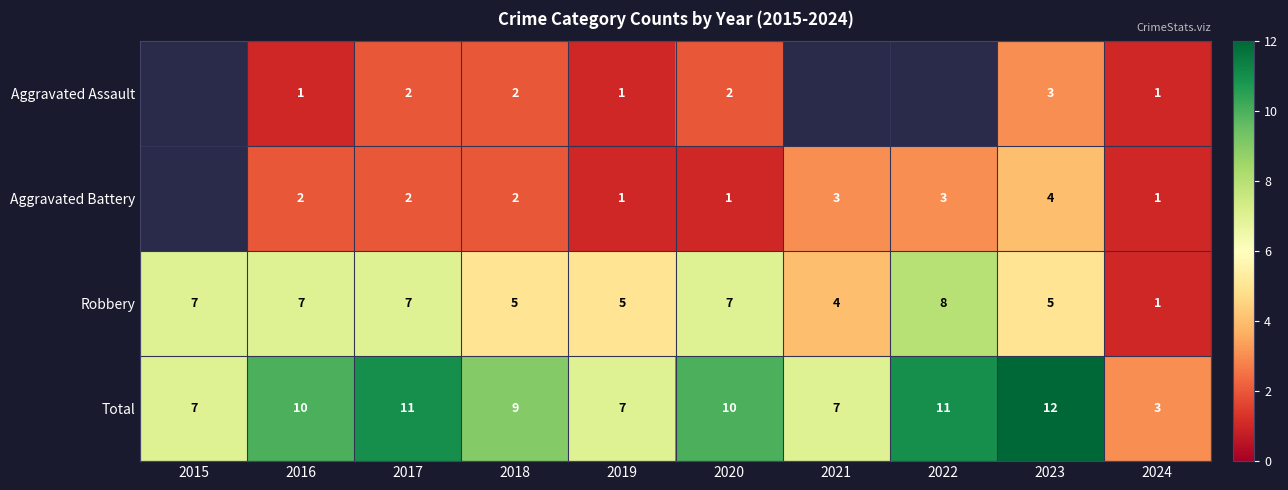

Is it true that Robbery equals 9.2 at 2016?

False